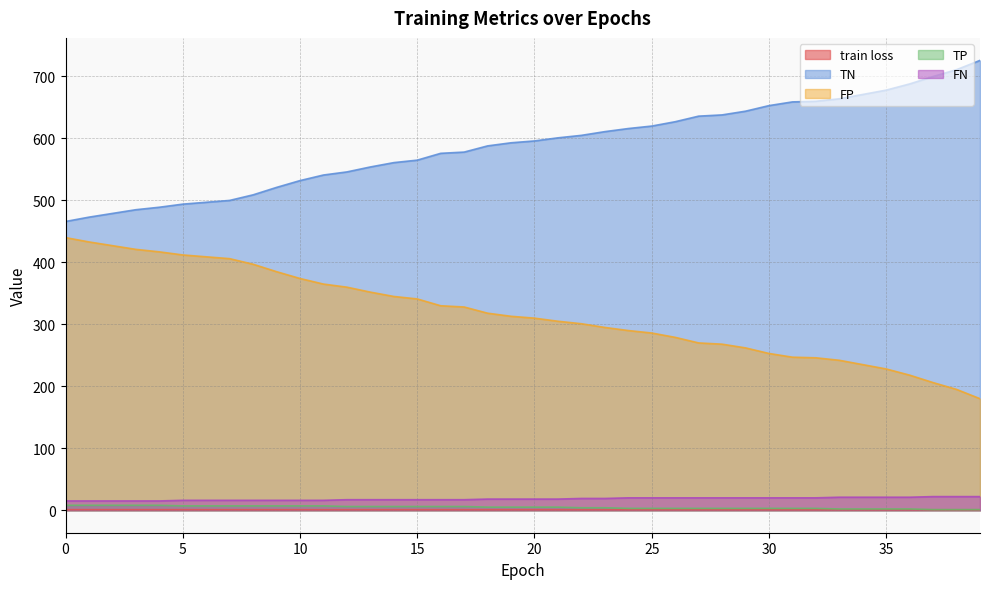

The value of TP at 2 is 8.0. True or false?

True